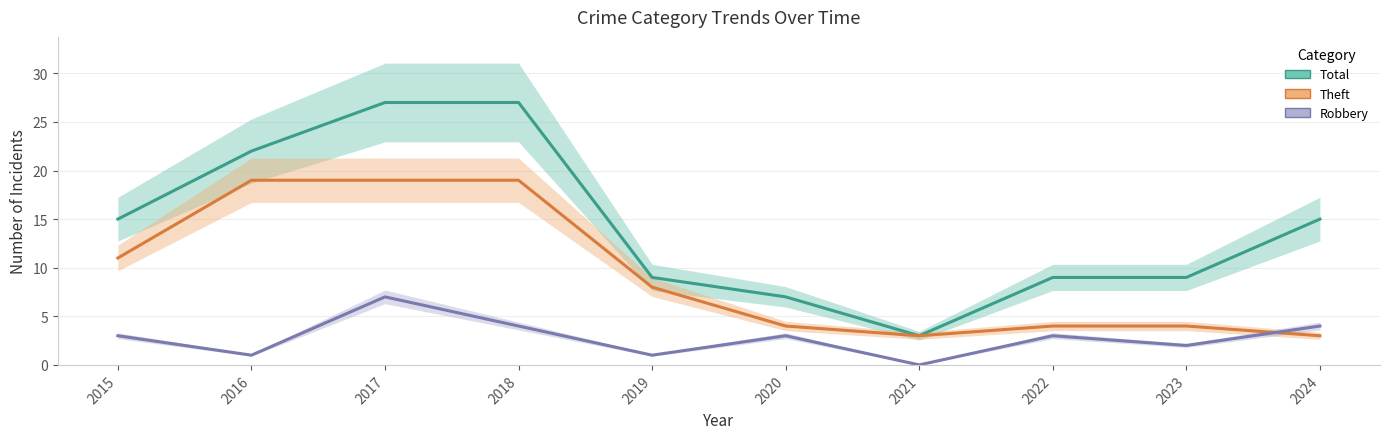

At which category does Total reach its first local valley?

2021